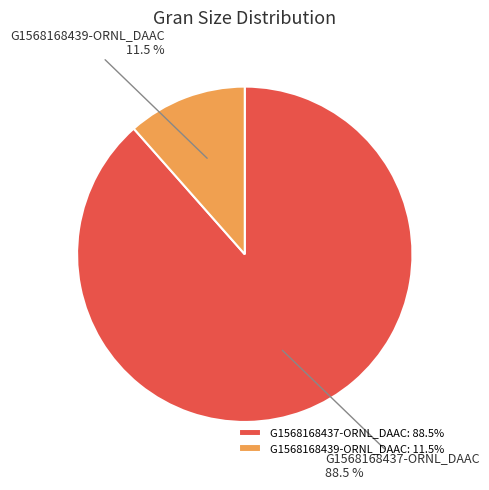

Is the sum of G1568168437-ORNL_DAAC and G1568168439-ORNL_DAAC greater than half?

Yes